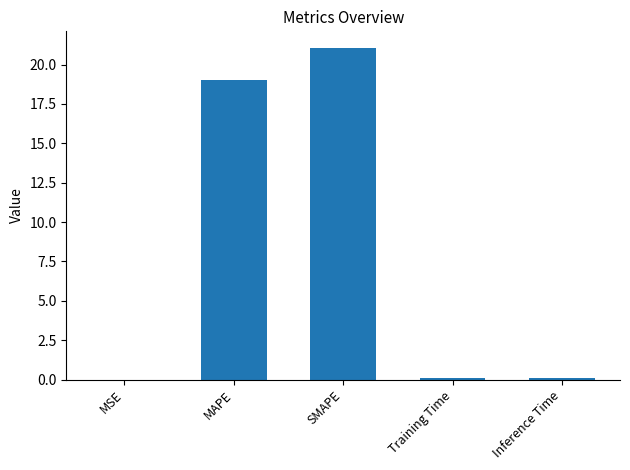

Between MAPE and Inference Time, which is larger?

MAPE